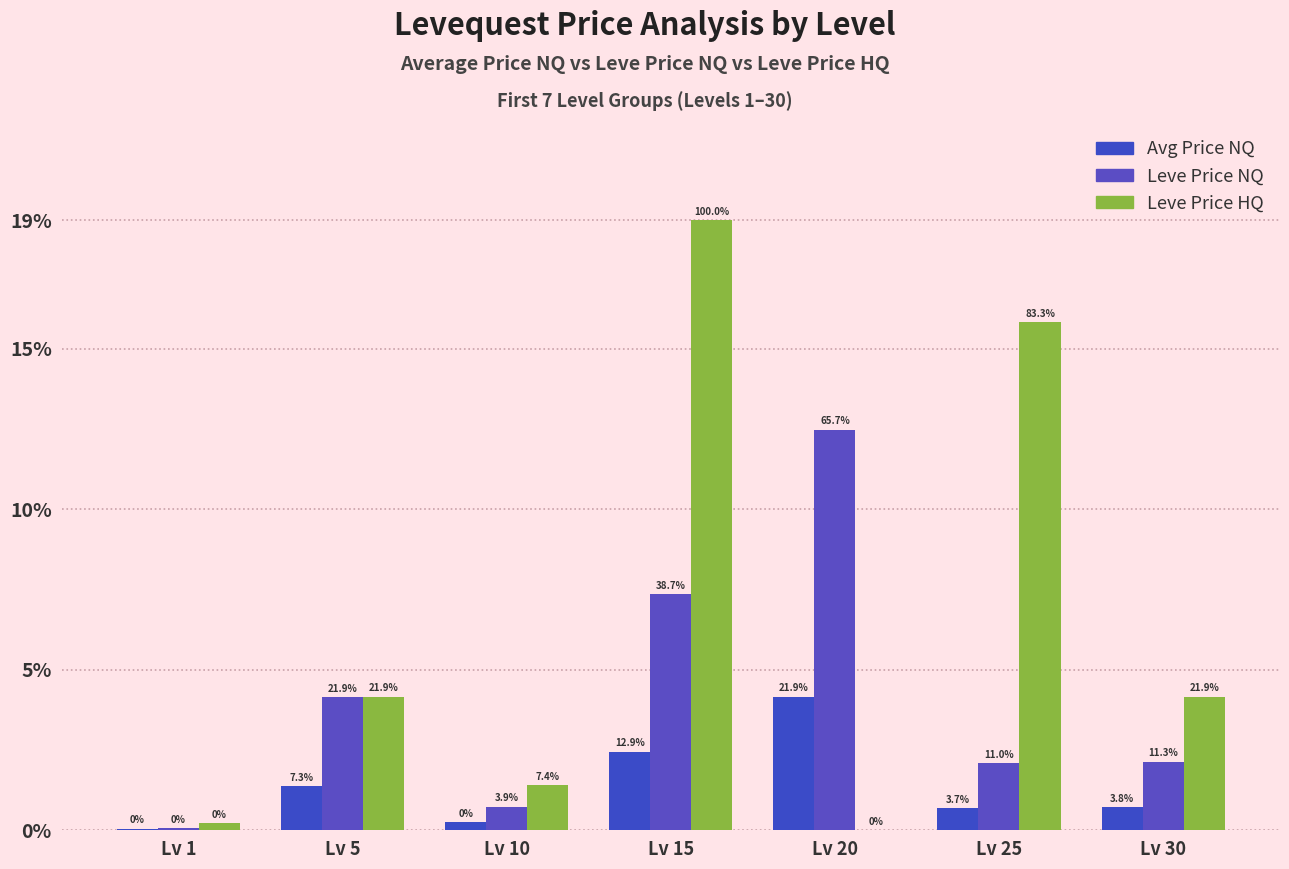

Count the number of data series in this chart.

3